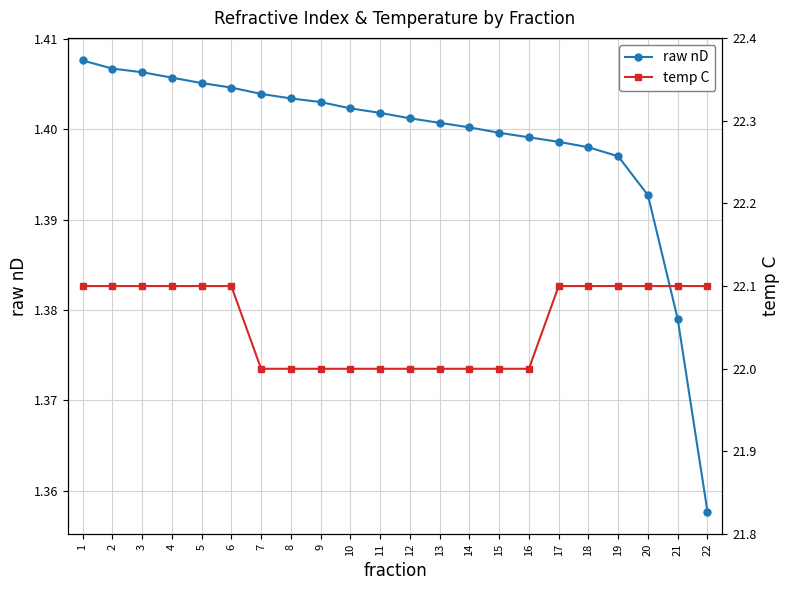

At which category is the sum across all series the highest?

1